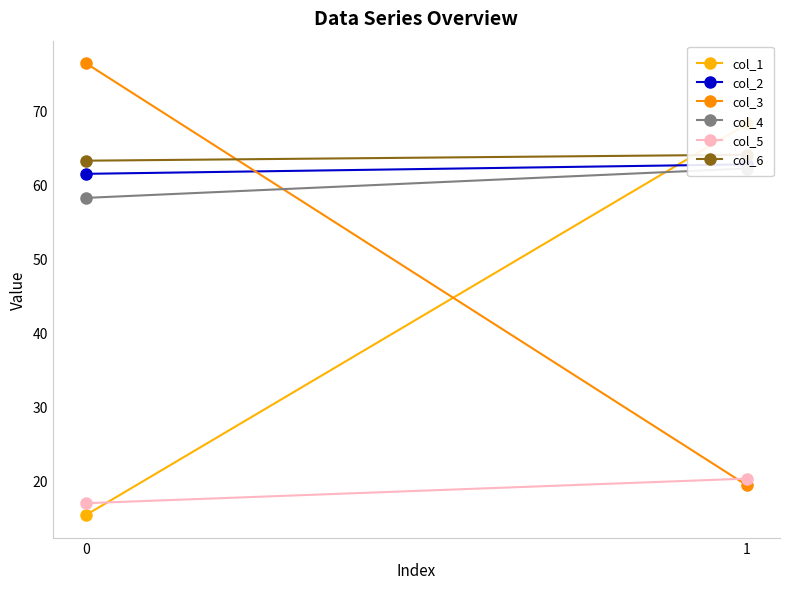

Reading right to left, what are all the values shown in this chart?

col_1: 68.2	15.3
col_2: 62.7	61.5
col_3: 19.4	76.4
col_4: 62.2	58.2
col_5: 20.3	16.9
col_6: 64.1	63.2